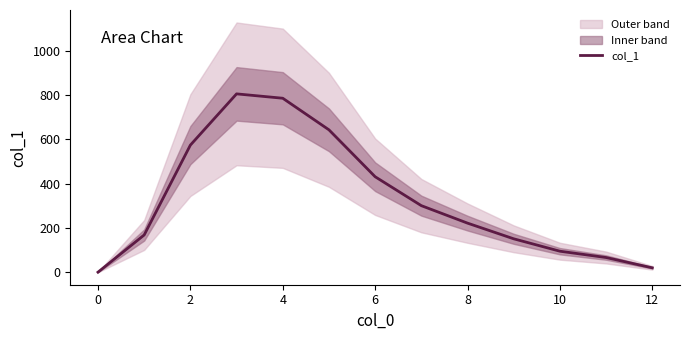

Where does the data first go above 221?

2